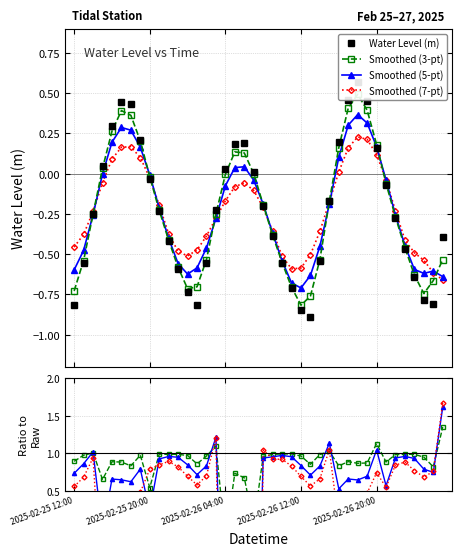

At which label does Smoothed (5-pt) first exceed 0?

2025-02-25 12:00